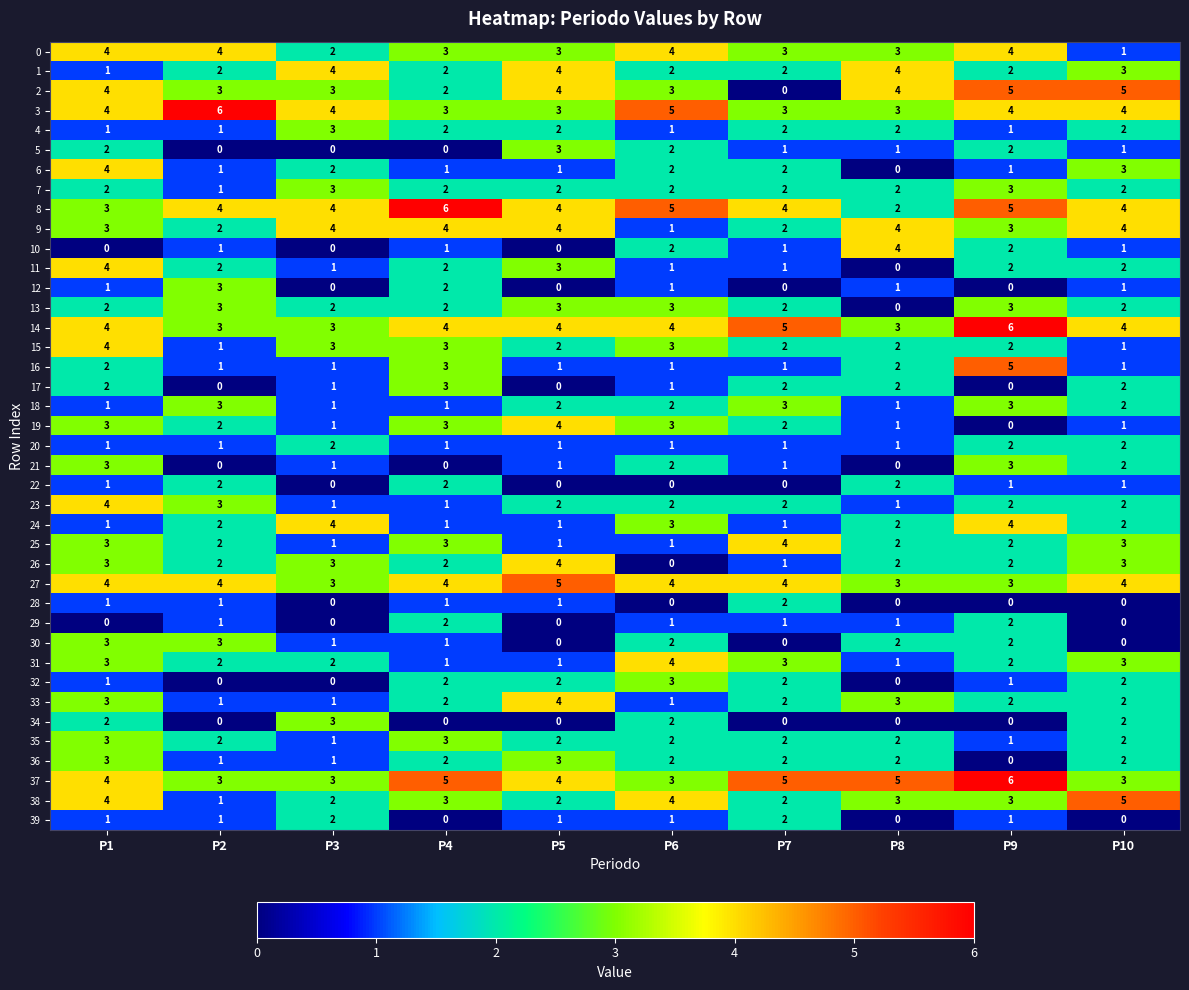

What is the highest value of the 32 series?

3